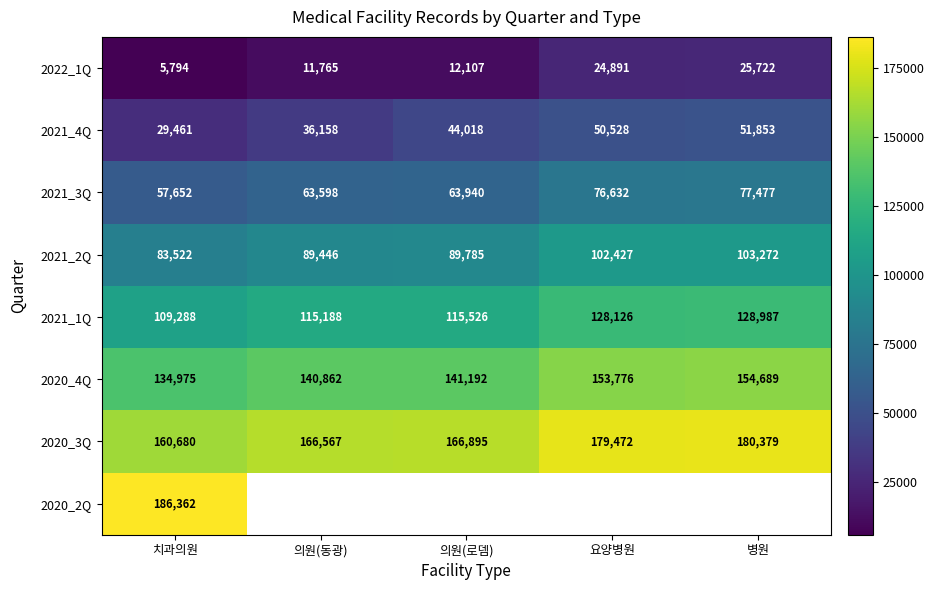

True or false: 2020_3Q has a value of 213763.3 at 치과의원.

False